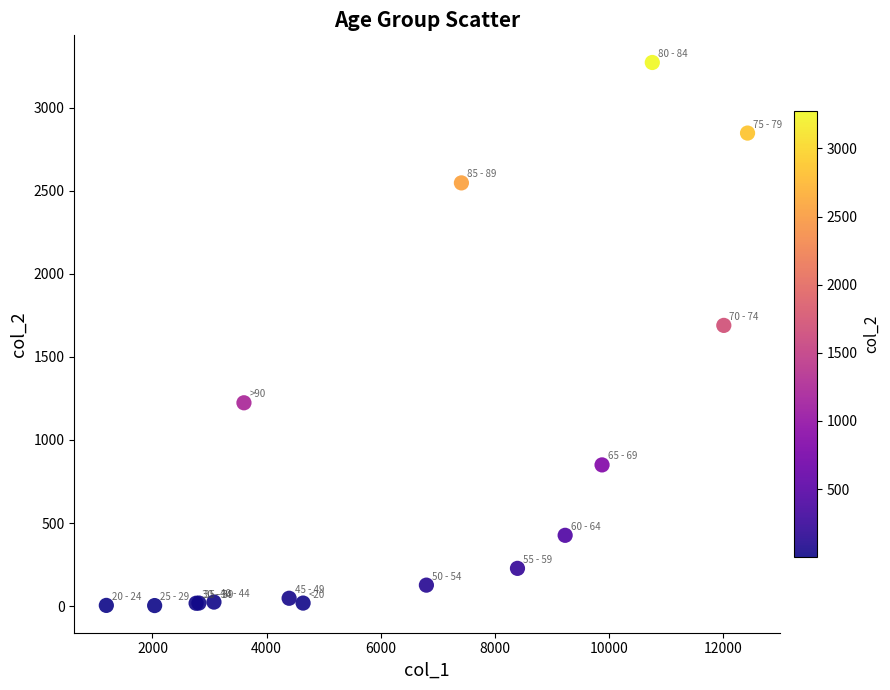

What Y value in the scatter plot is closest to 1638?

1690